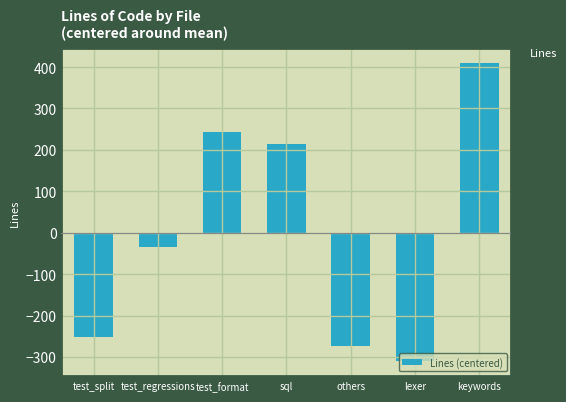

What is the difference between the second highest and minimum values?

555.0